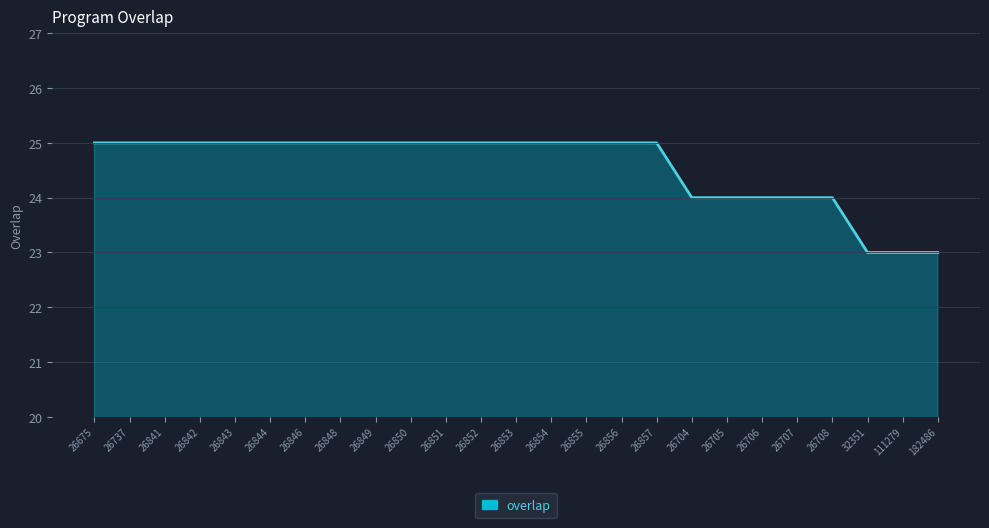

Reading left to right, transcribe all the data shown in this chart.

26675=25	26737=25	26841=25	26842=25	26843=25	26844=25	26846=25	26848=25	26849=25	26850=25	26851=25	26852=25	26853=25	26854=25	26855=25	26856=25	26857=25	26704=24	26705=24	26706=24	26707=24	26708=24	32351=23	111279=23	182486=23